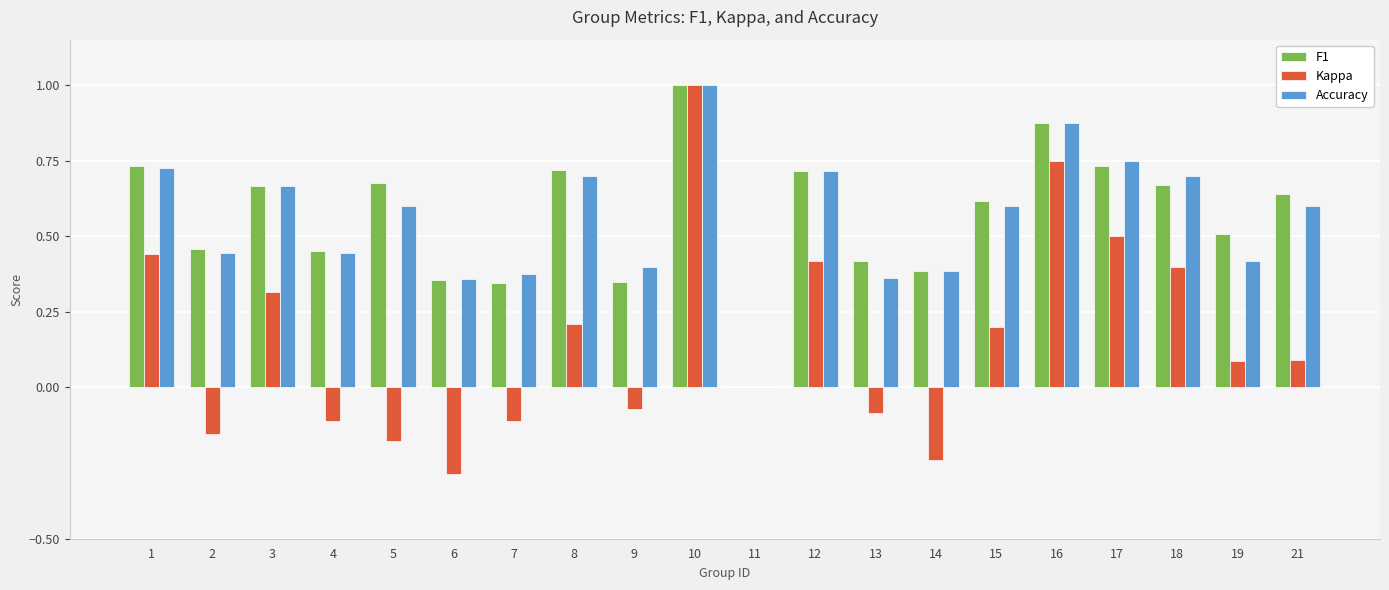

Is the value of Kappa at 11 greater than the value of F1 at 5?

No